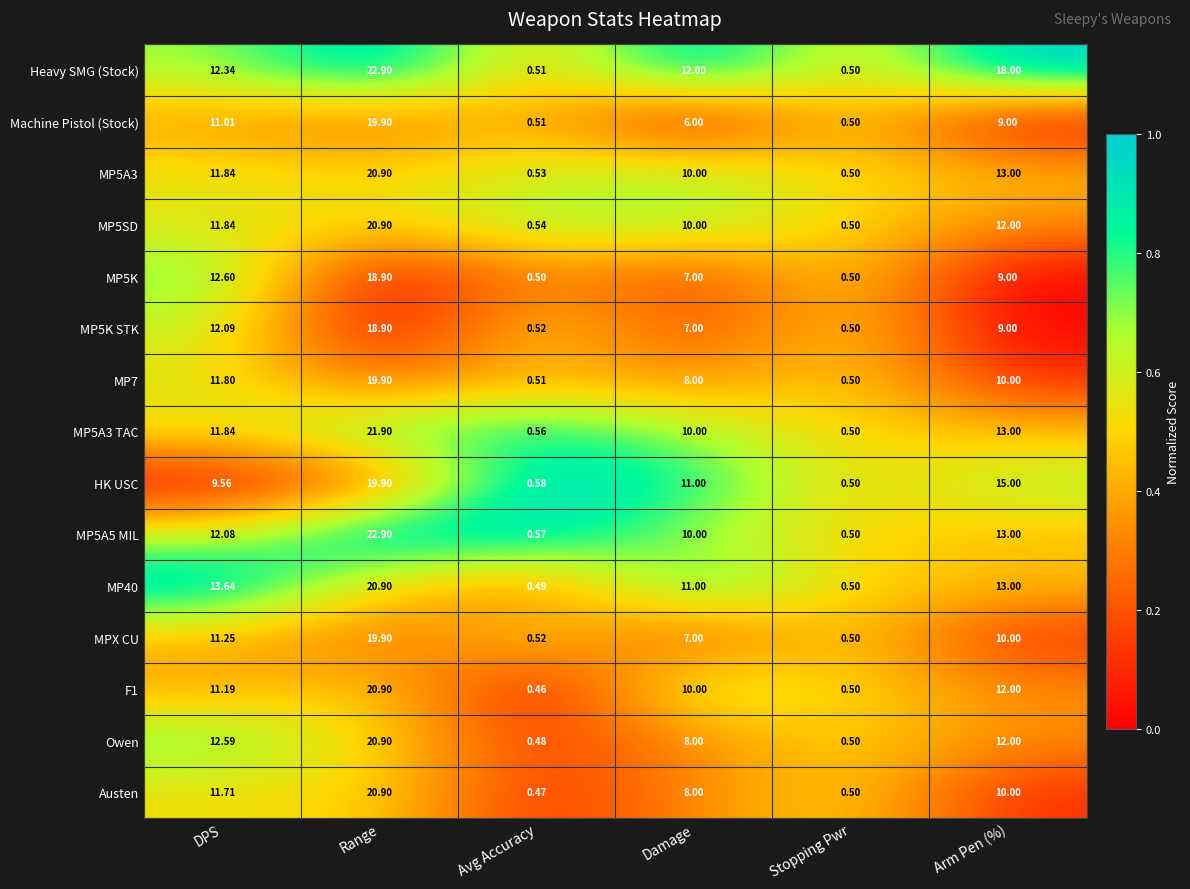

Which label corresponds to the largest value in the chart?

Range